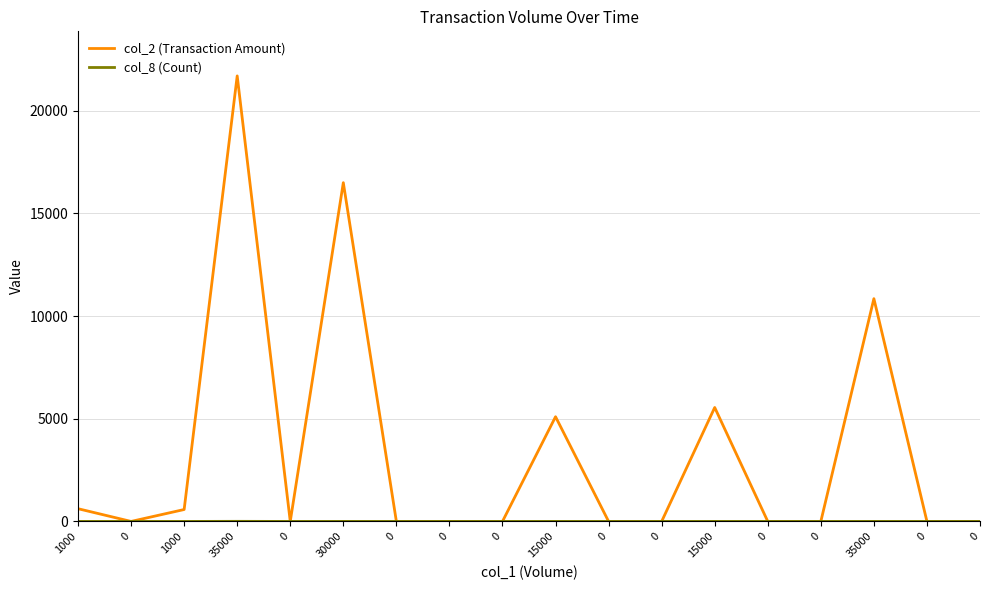

Which series has the largest range (max minus min)?

col_2 (Transaction Amount)